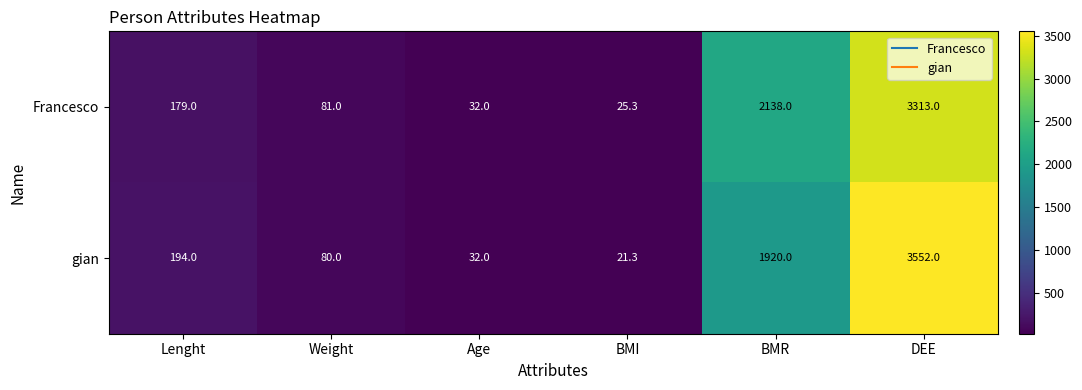

What is the minimum value shown in the chart?

21.3